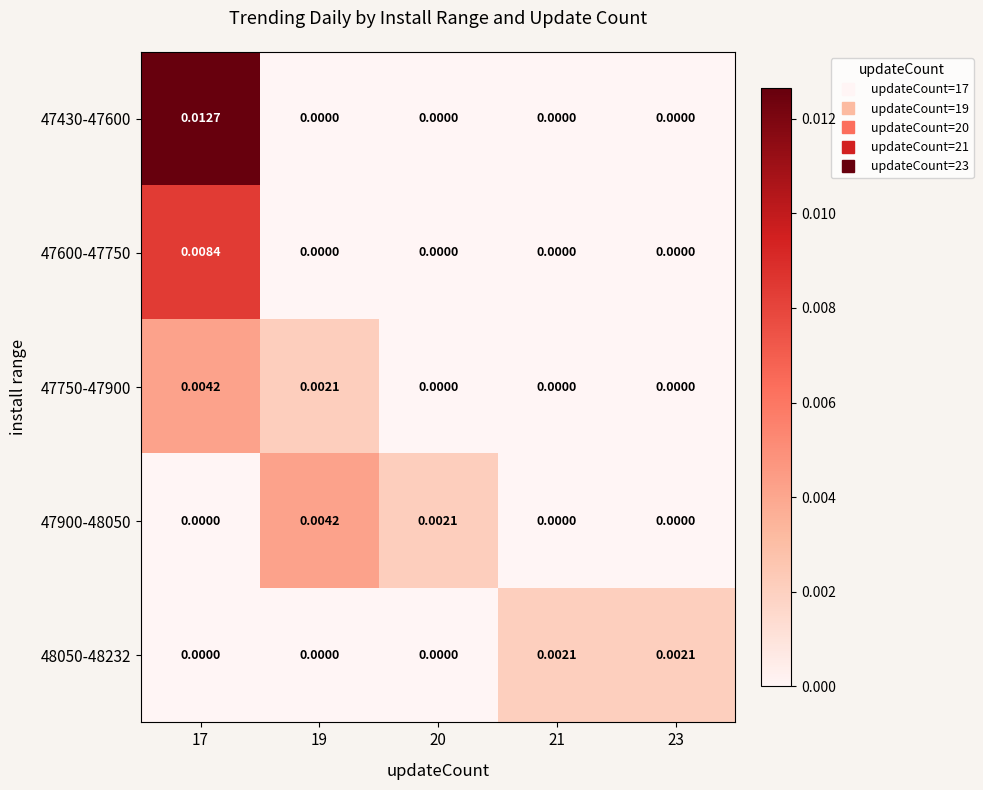

Is the value of 47750-47900 at 20 greater than the value of 47600-47750 at 17?

No